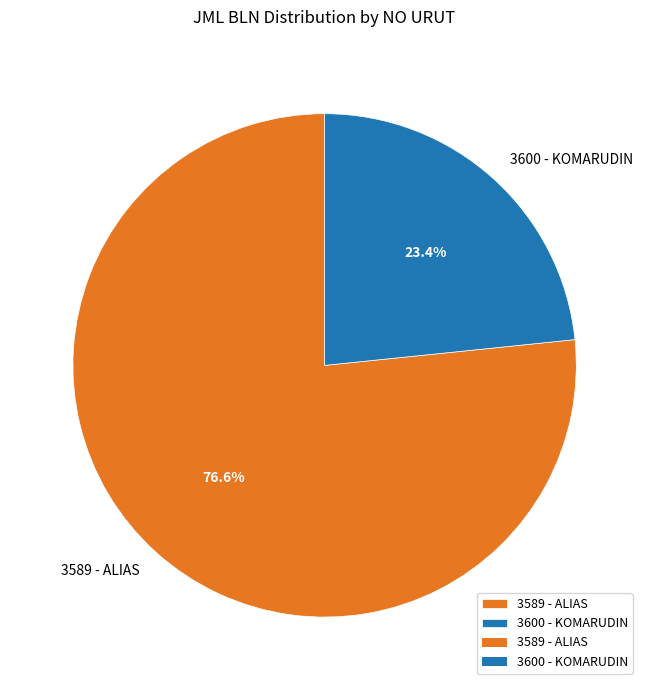

What percentage is NOT represented by 3589 - ALIAS?

23.4%